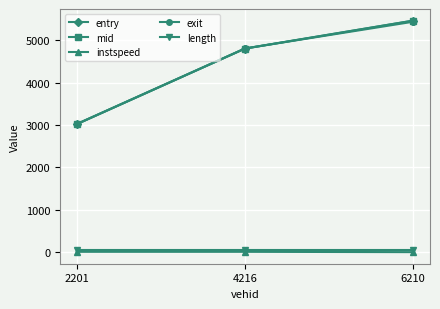

Which category has the highest value in the exit series?

6210